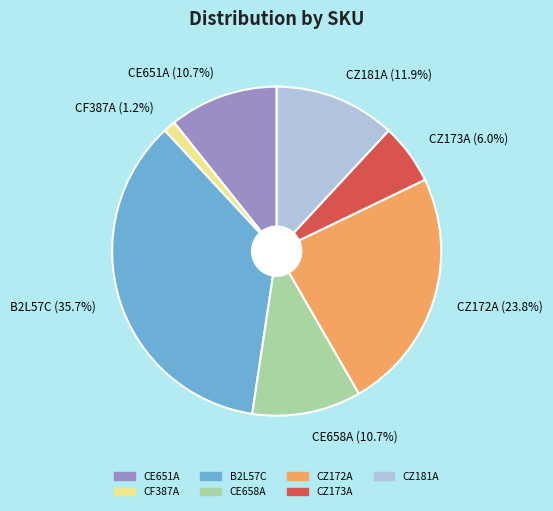

What percentage is NOT represented by CF387A (1.2%)?

98.8%